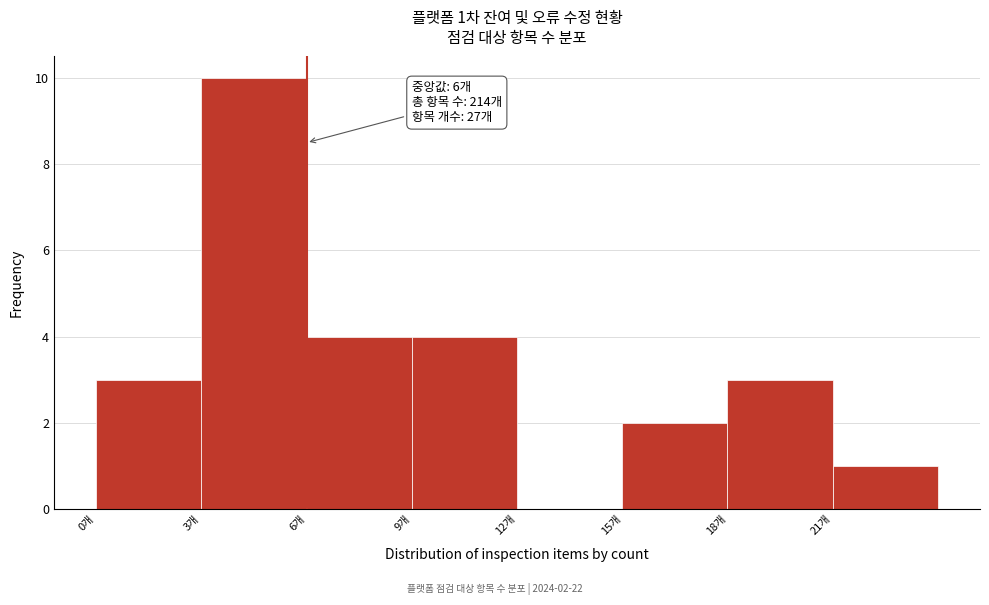

Which range on the x-axis has the tallest bar?

3 to 6